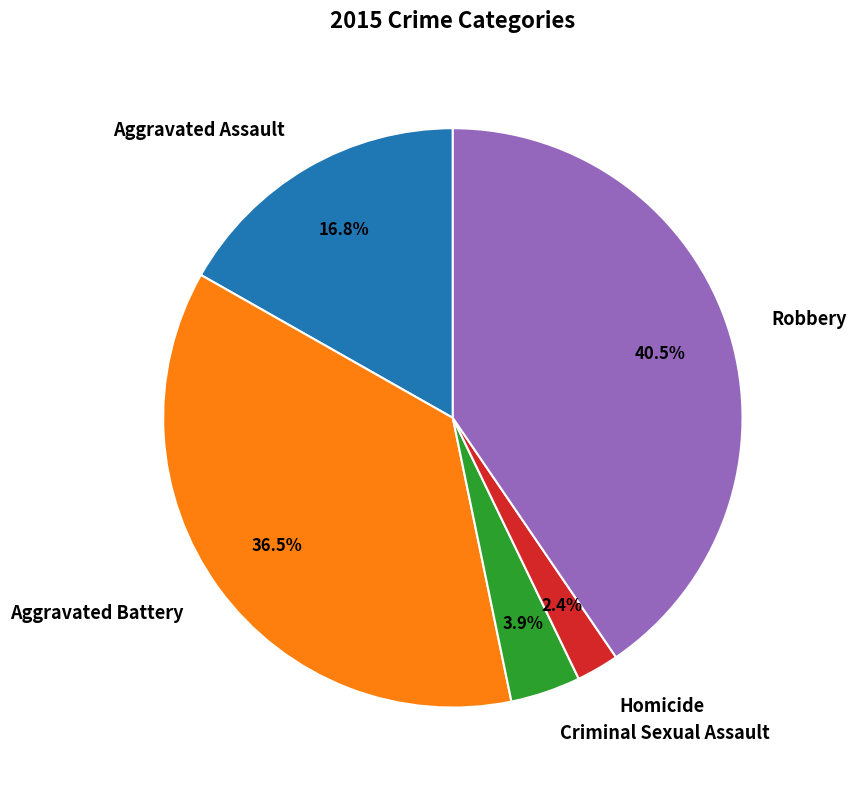

Combined, do Homicide and Criminal Sexual Assault account for over 50%?

No